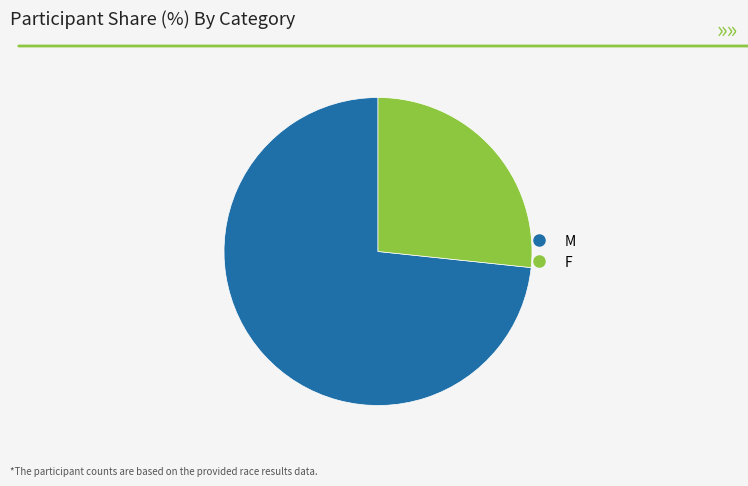

How many segments does this pie chart have?

2